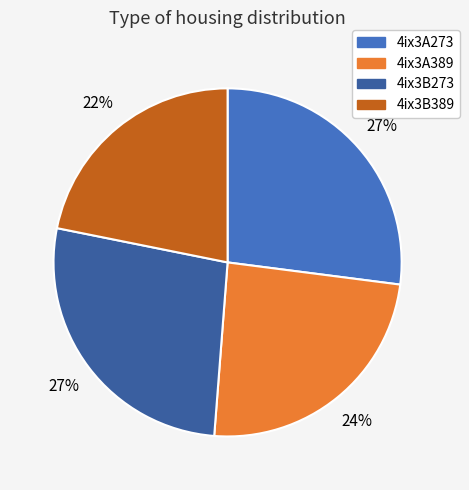

Which slice is the smallest?

4ix3B389